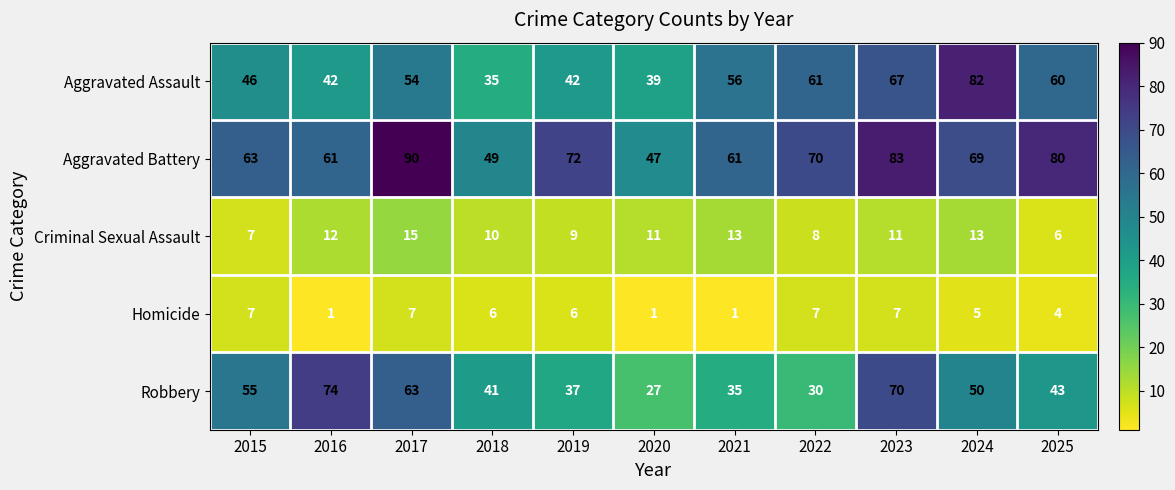

Which label corresponds to the largest value in the chart?

2017